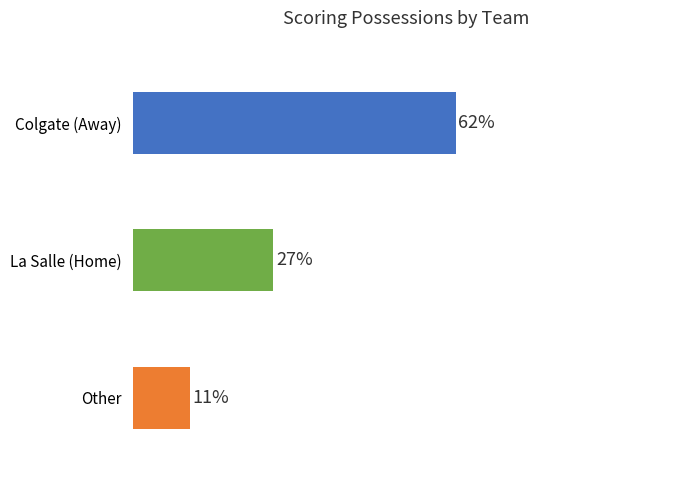

Where is the data nearest to the value 36?

La Salle (Home)